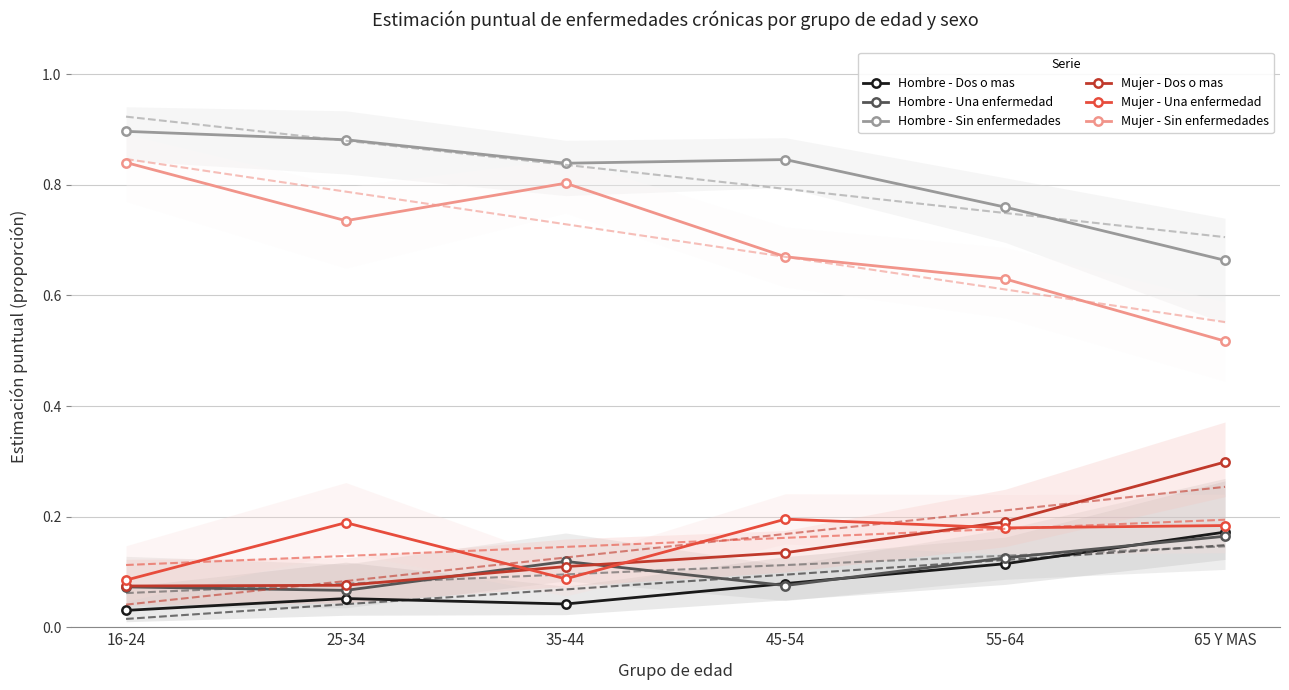

What is the label of the 3rd point from the left?

35-44